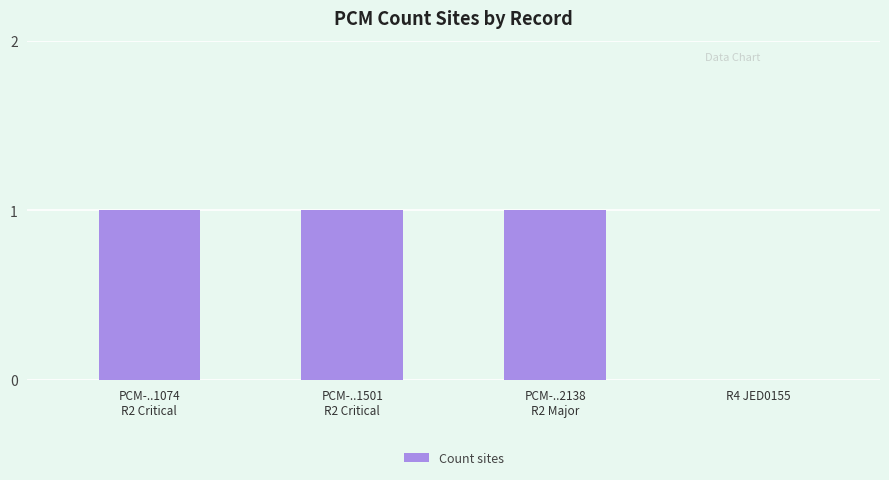

Read the value at PCM-..1074
R2 Critical.

1